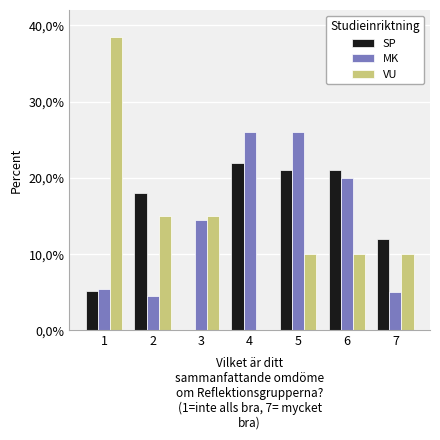

What is the difference between the second highest and second lowest values in the SP series?

15.8